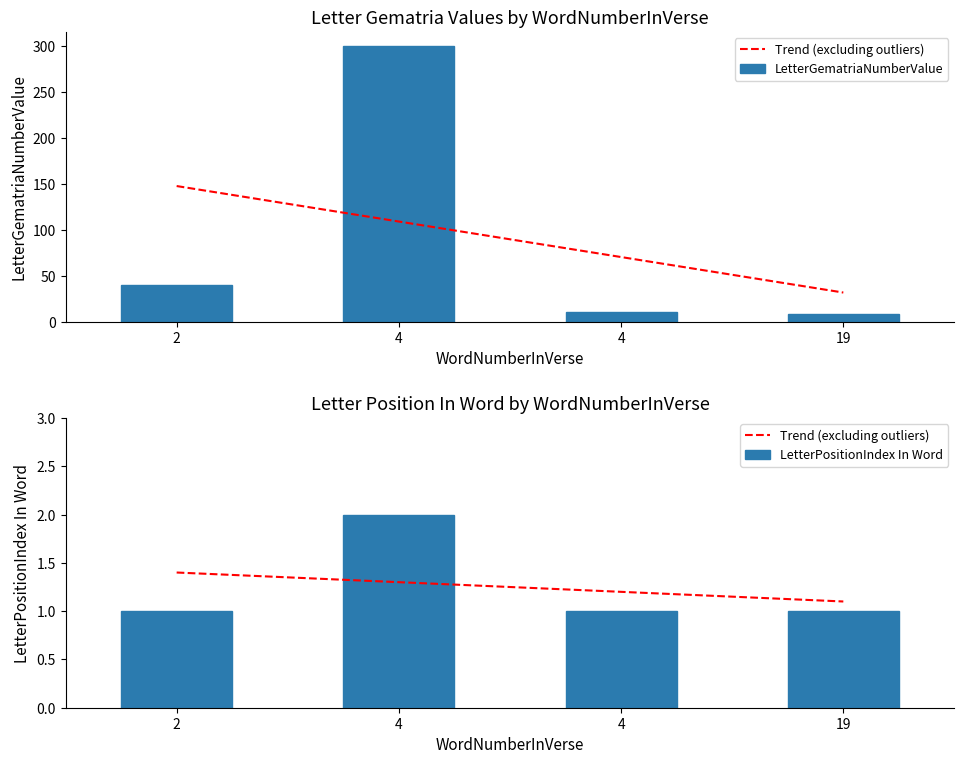

Is it true that LetterGematriaNumberValue equals 10 at 4?

True